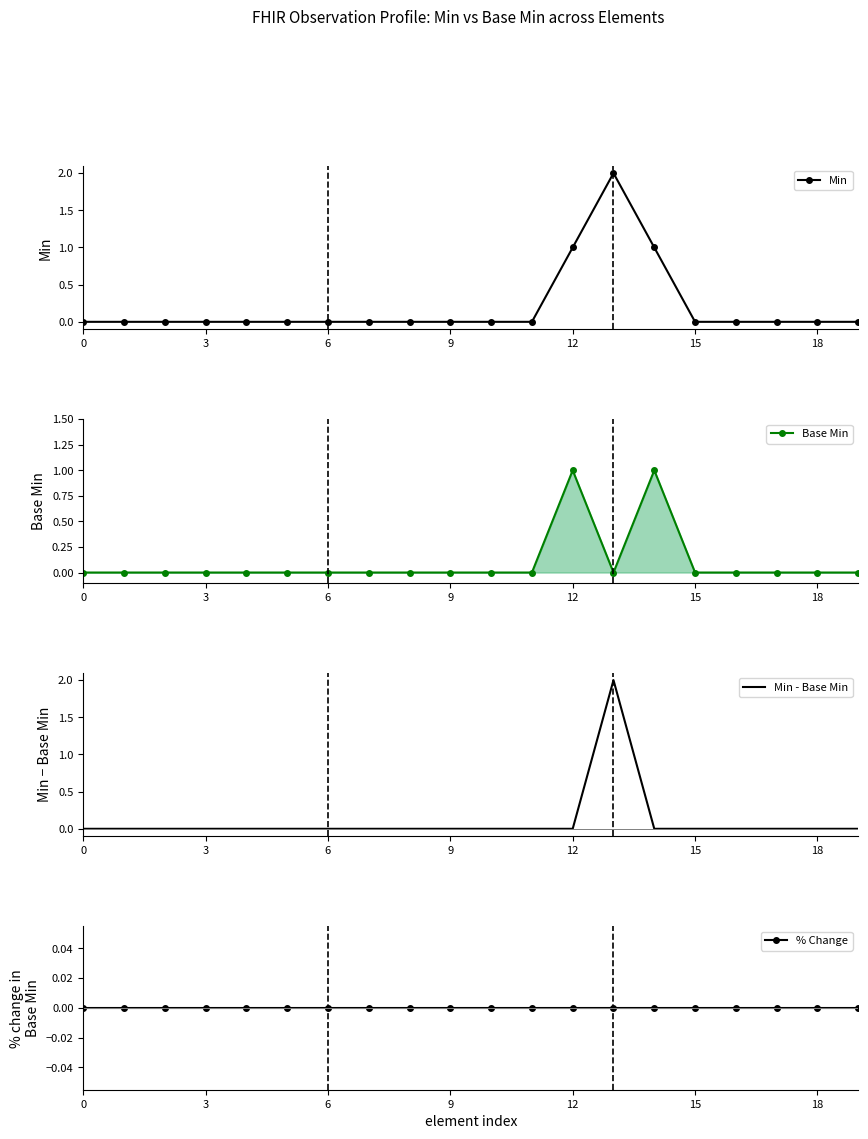

How many lines are shown in the chart?

4